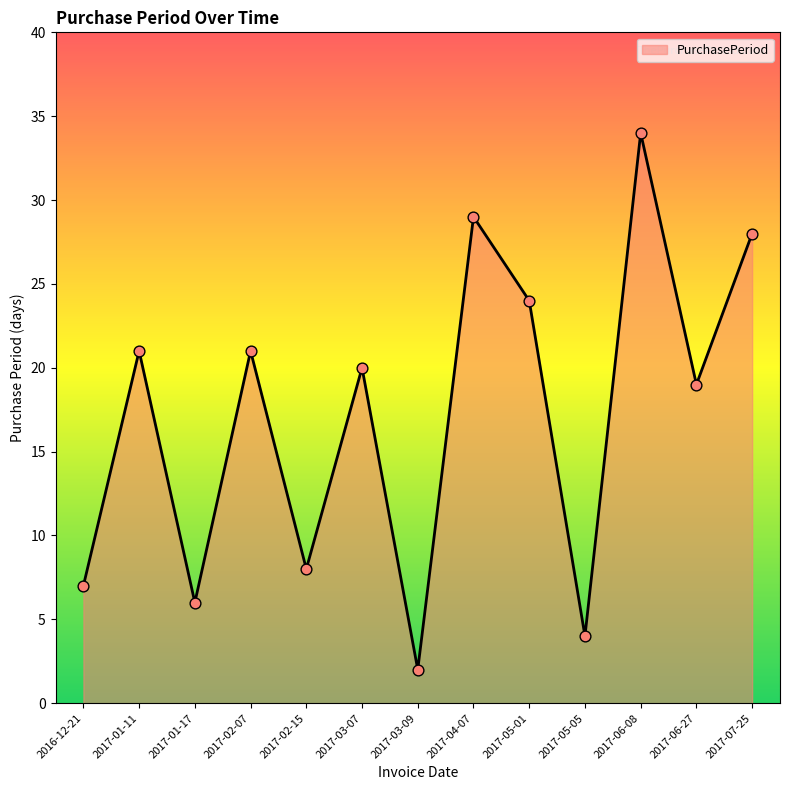

What is the ratio of the value at 2017-02-07 to the value at 2017-05-01?

0.9